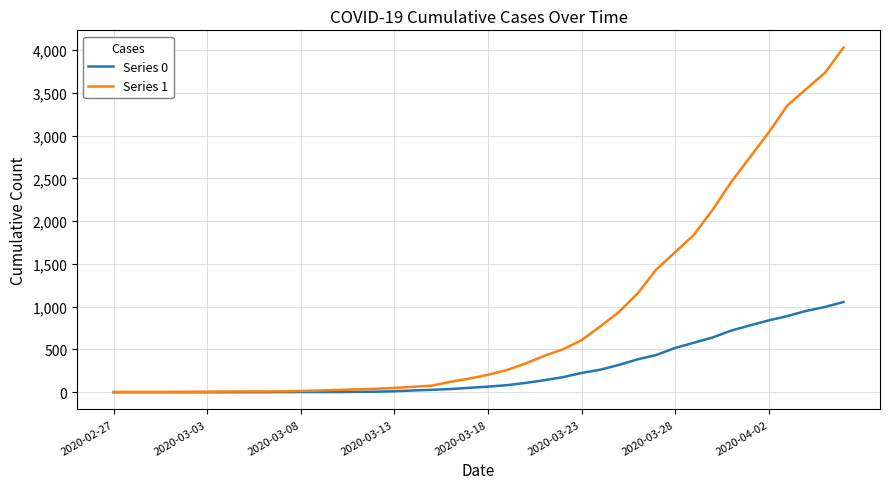

Rank the series by their average value, from lowest to highest.

Series 0, Series 1